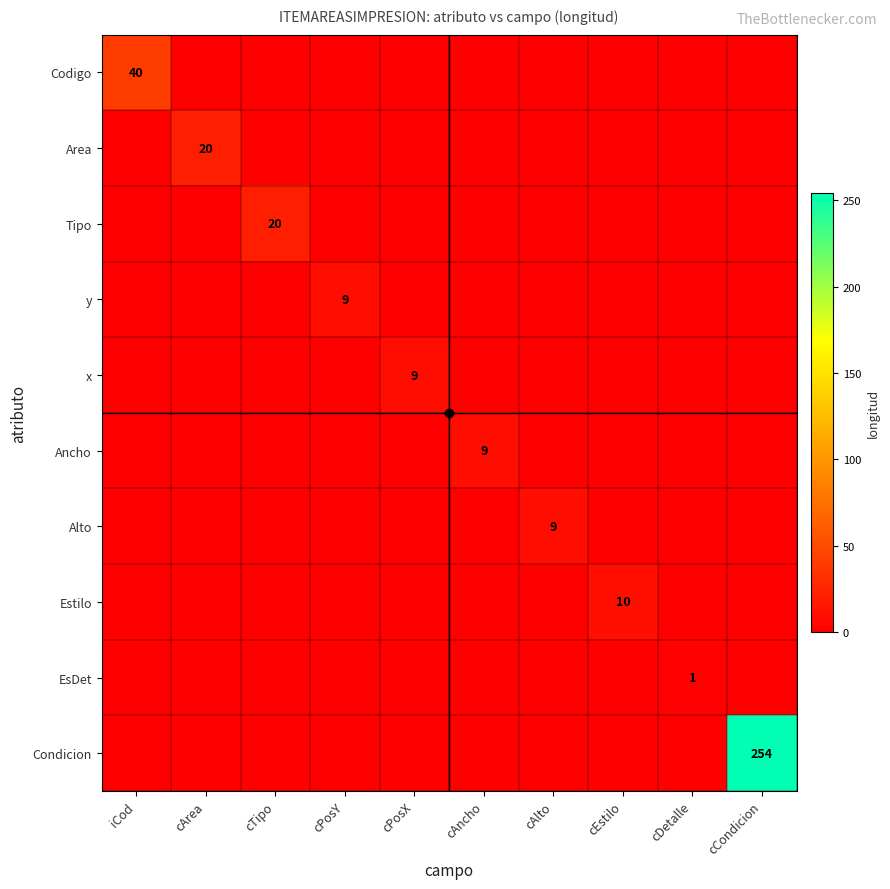

At which category is the sum across all series the highest?

cCondicion